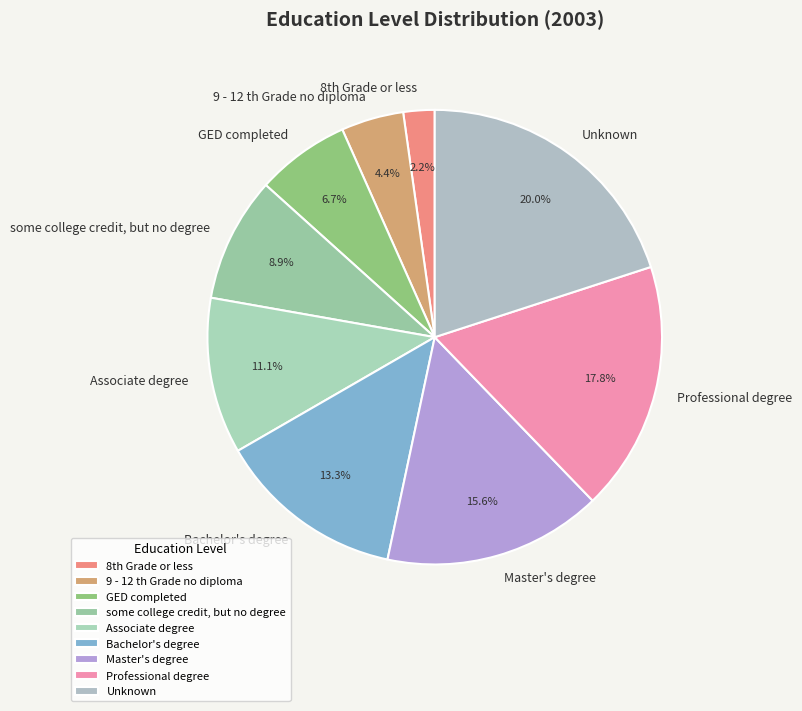

To the nearest percent, what is the average slice percentage?

11%